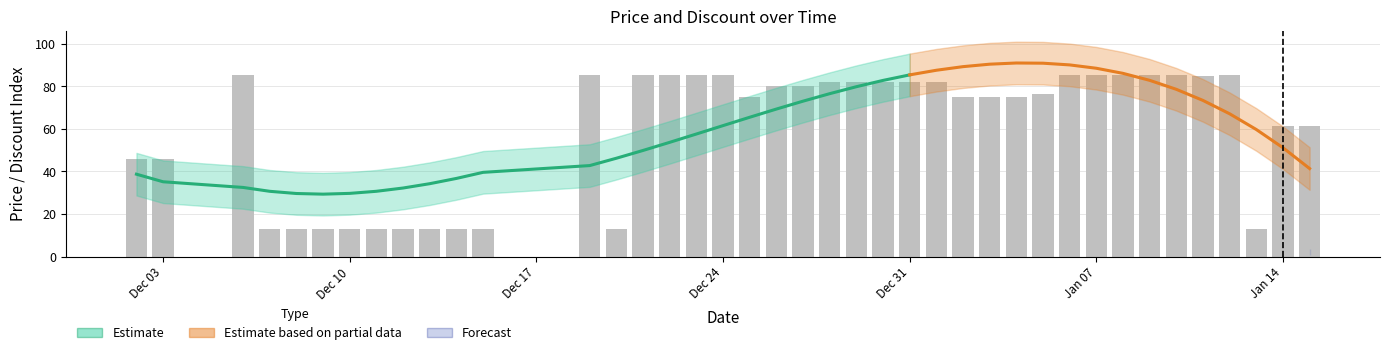

What is the greatest value displayed?

85.0